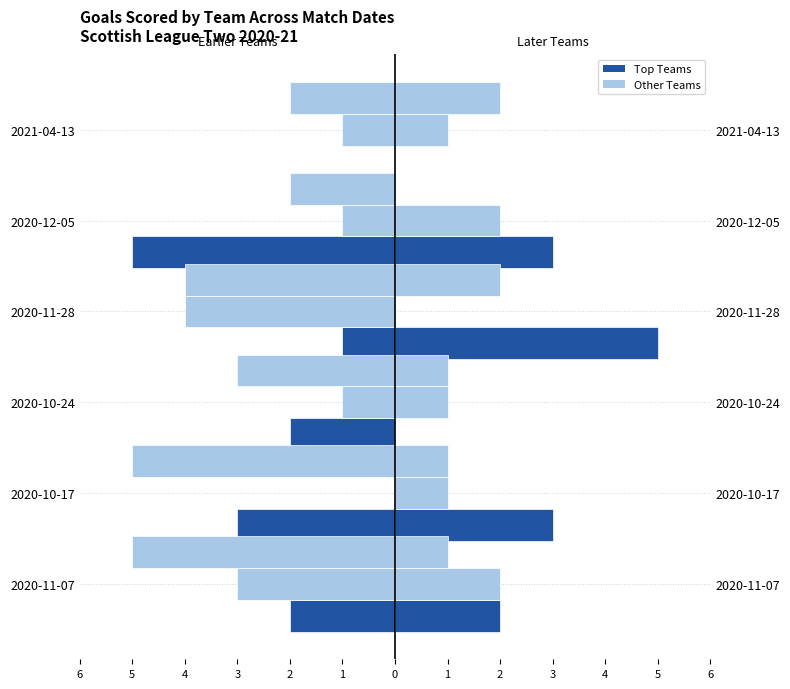

What is the difference between the highest and lowest values at 2020-12-05?

4